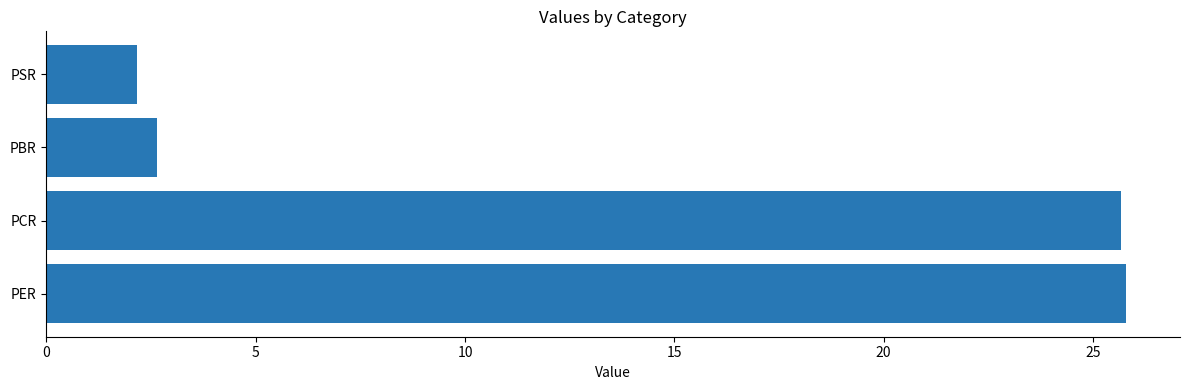

What is the smallest value displayed?

2.2